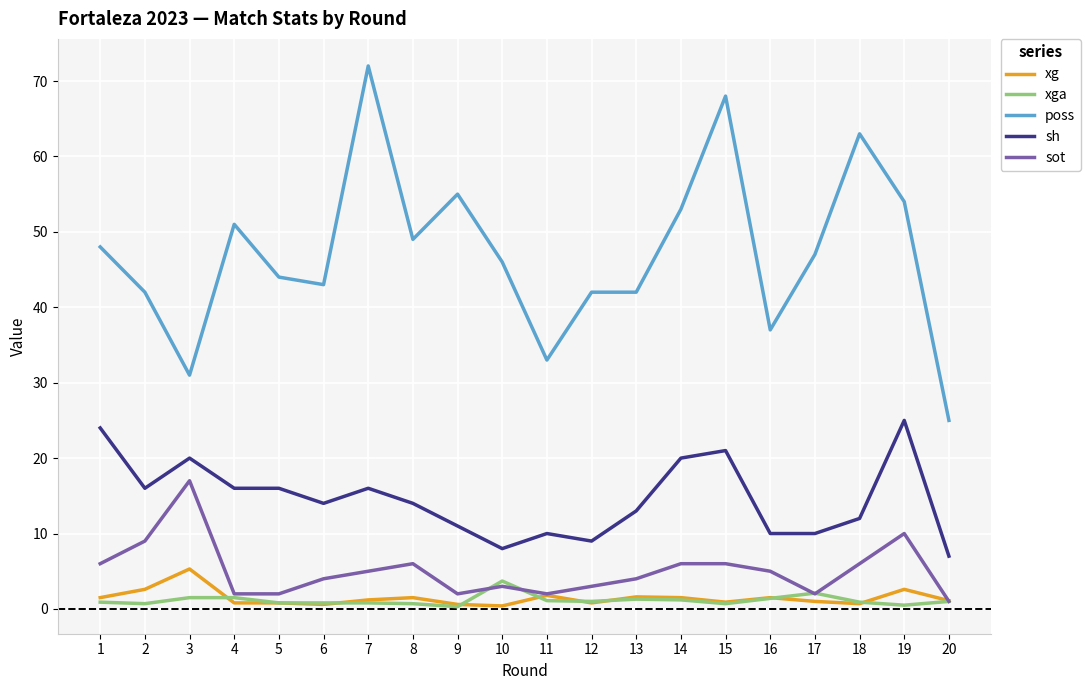

Which series has the largest total across all categories?

poss